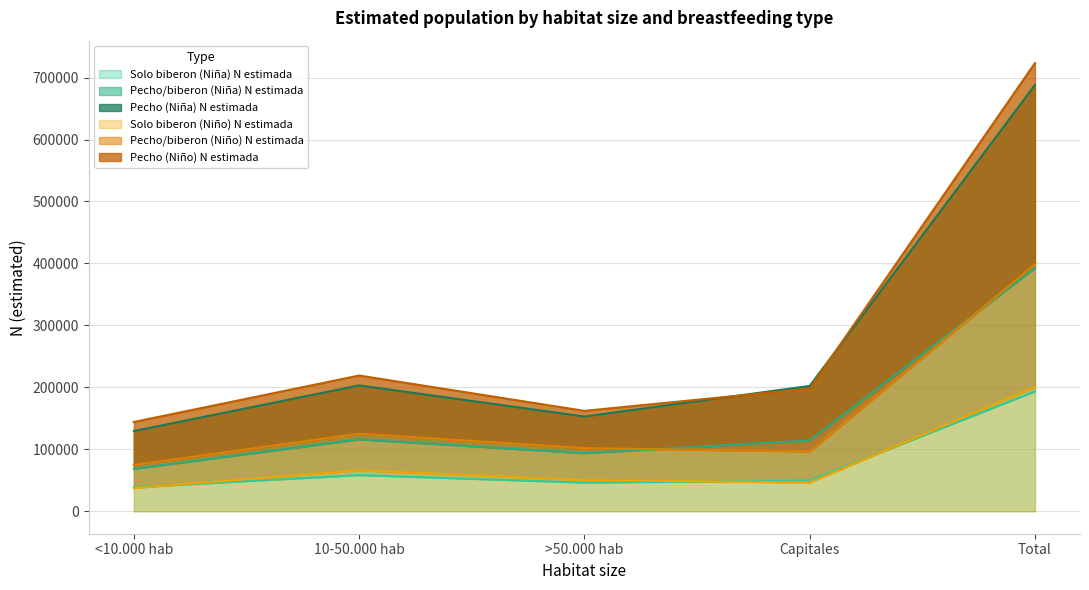

What is the average value of the Pecho (Niña) N estimada series?

275225